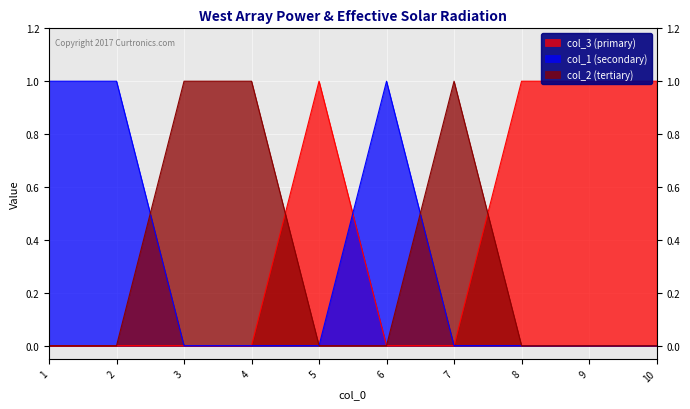

How many times do col_2 and col_1 cross each other?

2